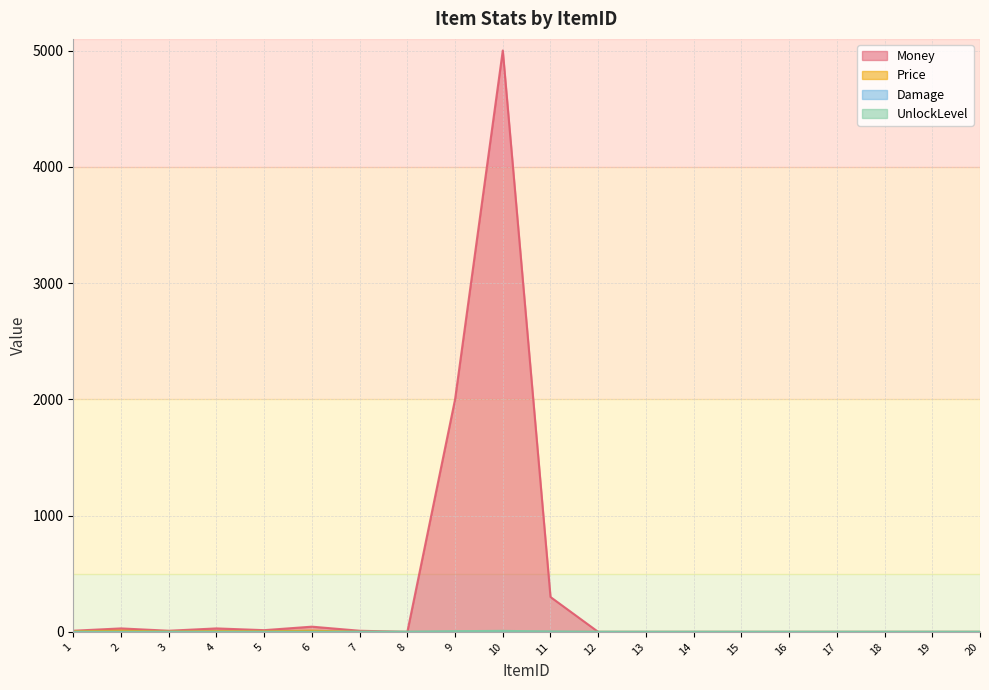

What is the value of the Price point at the 3rd from the left?

3.0